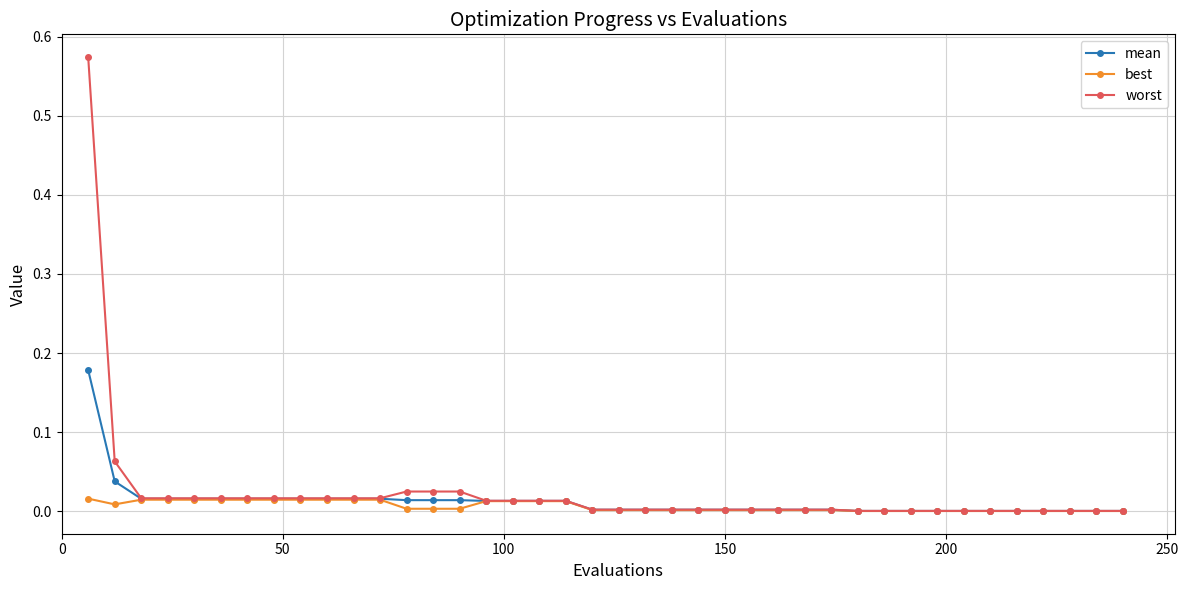

Which series has the largest range (max minus min)?

worst